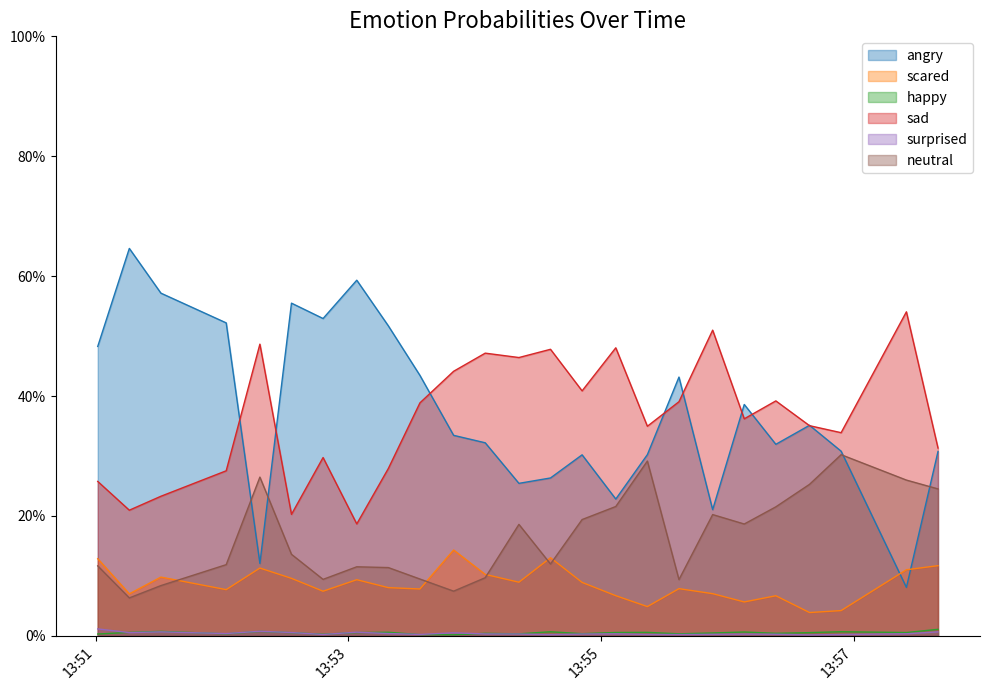

What is the highest value of the neutral series?

0.3